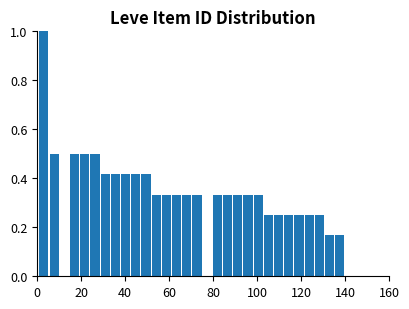

Around what value on the x-axis is the tallest bar? Give the approximate position of its centre, as read against the axis.

4